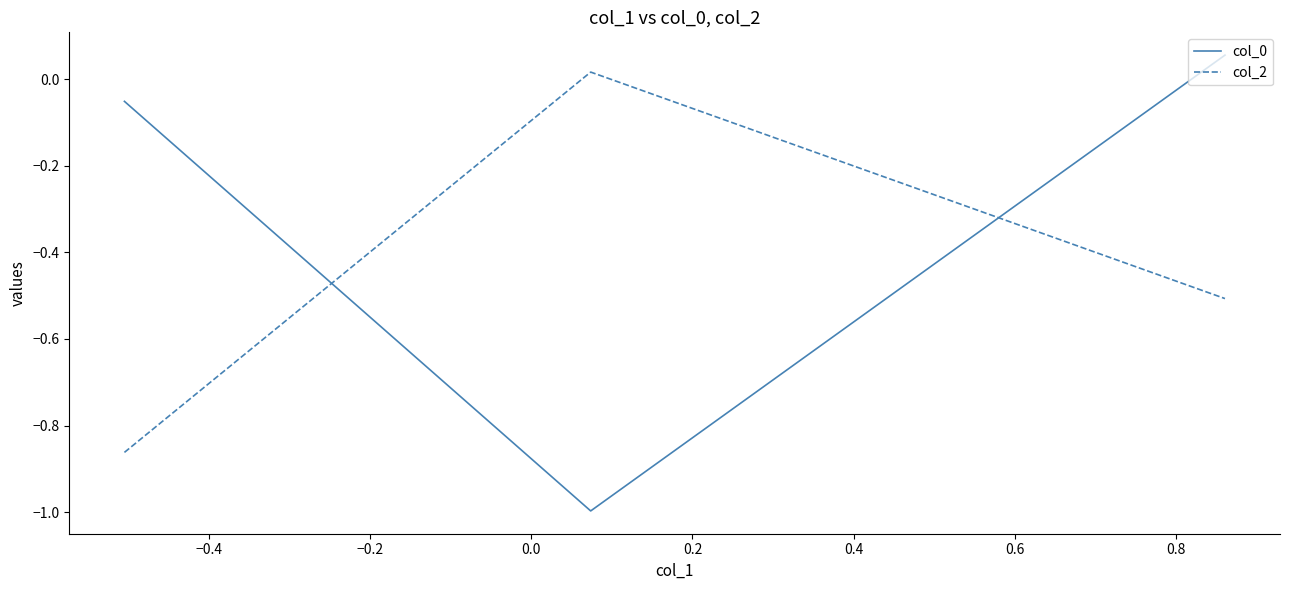

What is the minimum value for col_0?

-1.0